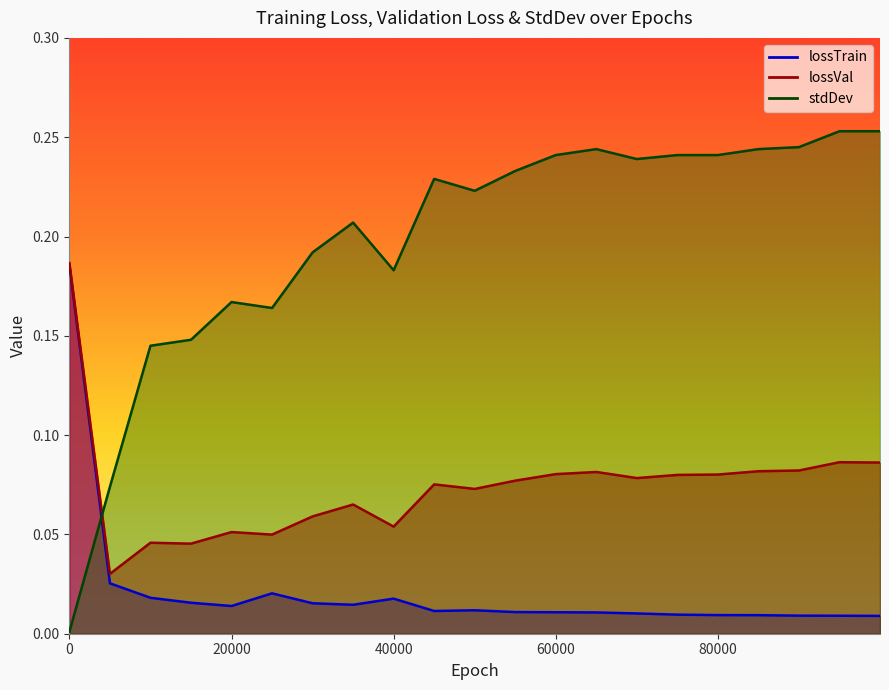

Which series has the largest total across all categories?

stdDev